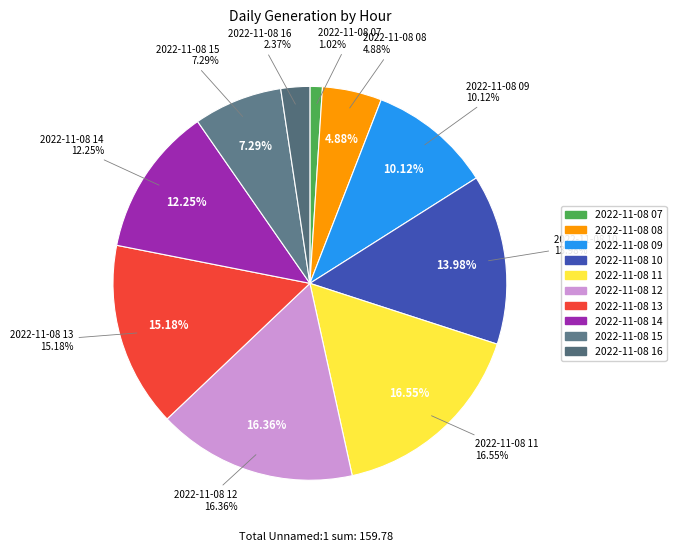

What percentage is the 2022-11-08 10 slice, to the nearest percent?

14%